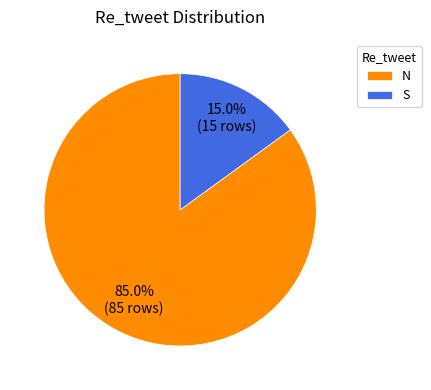

How many segments does this pie chart have?

2